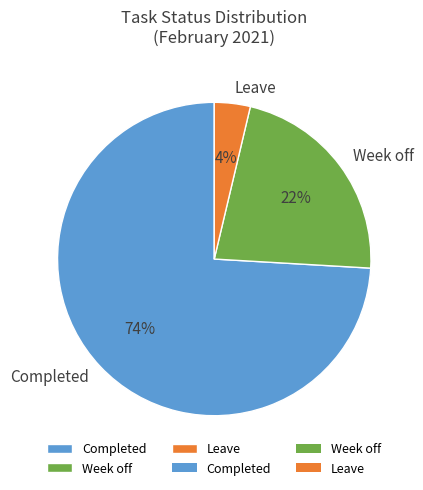

What percentage is the Completed slice, to the nearest percent?

74%